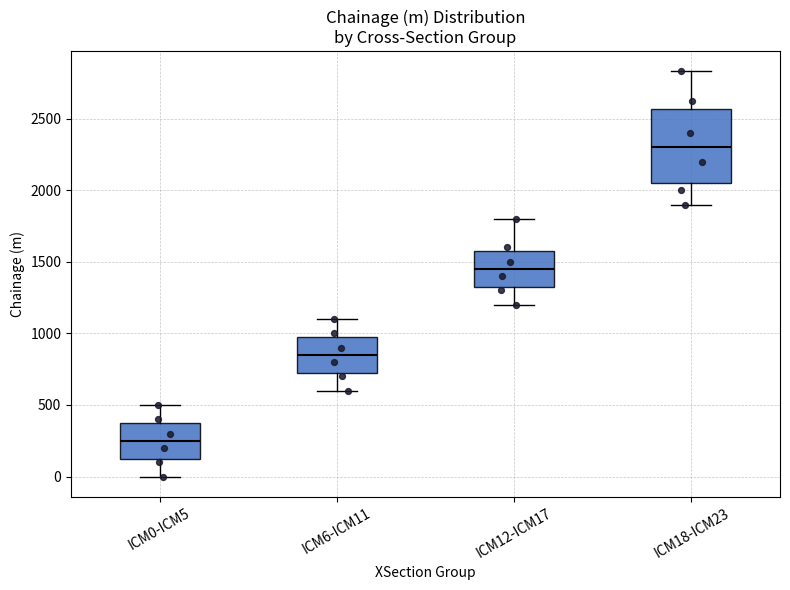

Which box has the lowest median line?

ICM0-ICM5